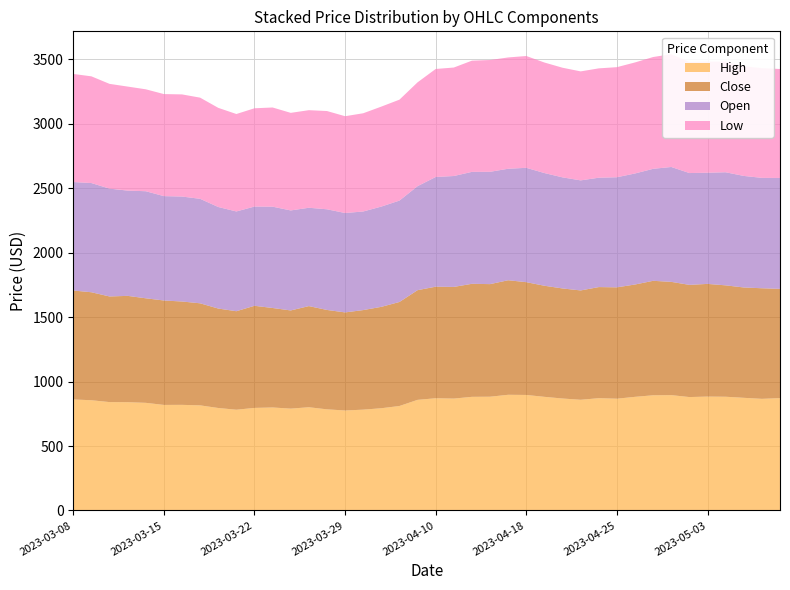

Reading left to right, what are all the values shown in this chart?

High: 861.3	855.4	840.9	840.1	835.2	819.0	819.5	815.5	795.1	781.7	795.8	799.1	790.2	801.0	784.6	775.8	782.2	793.3	810.7	858.3	870.8	868.1	881.7	882.7	897.6	896.4	881.7	868.7	858.8	871.3	867.2	881.7	893.8	895.0	880.0	883.7	882.5	874.1	866.1	871.8
Close: 845.6	838.1	819.9	825.2	811.4	810.5	802.2	792.1	771.9	764.6	792.6	772.2	762.1	785.0	771.5	761.2	772.9	786.9	807.3	851.4	865.9	866.7	877.3	873.9	889.0	875.3	862.2	854.2	848.7	862.3	864.4	871.9	888.4	879.1	870.8	874.6	864.6	856.5	858.3	847.9
Open: 841.9	847.6	836.9	817.0	831.0	810.1	814.8	811.0	788.2	774.2	770.3	786.3	776.2	763.3	781.3	771.5	765.3	778.2	786.9	807.1	851.5	860.8	868.8	871.8	865.4	887.6	874.8	862.2	854.2	848.9	854.5	861.8	869.2	891.7	867.9	862.8	877.8	865.8	856.8	860.8
Low: 839.0	828.2	813.2	807.4	791.2	792.2	792.7	785.2	769.6	756.3	762.9	769.9	757.3	757.3	762.6	751.4	762.3	776.0	783.4	806.0	838.4	841.9	863.2	867.8	863.9	867.8	857.9	850.9	845.9	848.7	854.5	861.8	867.7	875.8	862.1	862.8	858.3	851.9	851.5	845.9